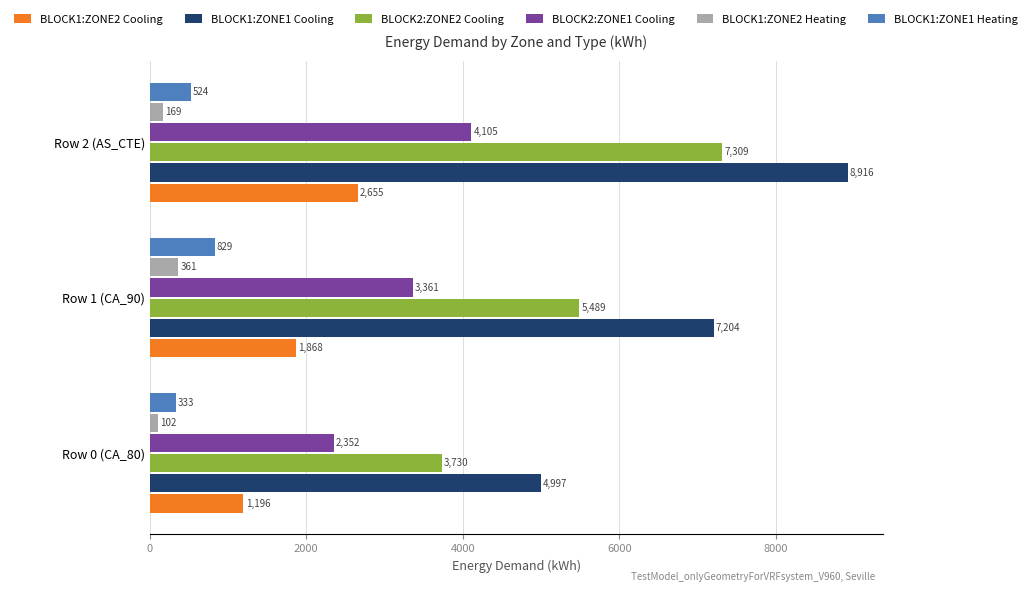

Rank the series at Row 0 (CA_80) from lowest to highest value.

BLOCK1:ZONE2 Heating, BLOCK1:ZONE1 Heating, BLOCK1:ZONE2 Cooling, BLOCK2:ZONE1 Cooling, BLOCK2:ZONE2 Cooling, BLOCK1:ZONE1 Cooling